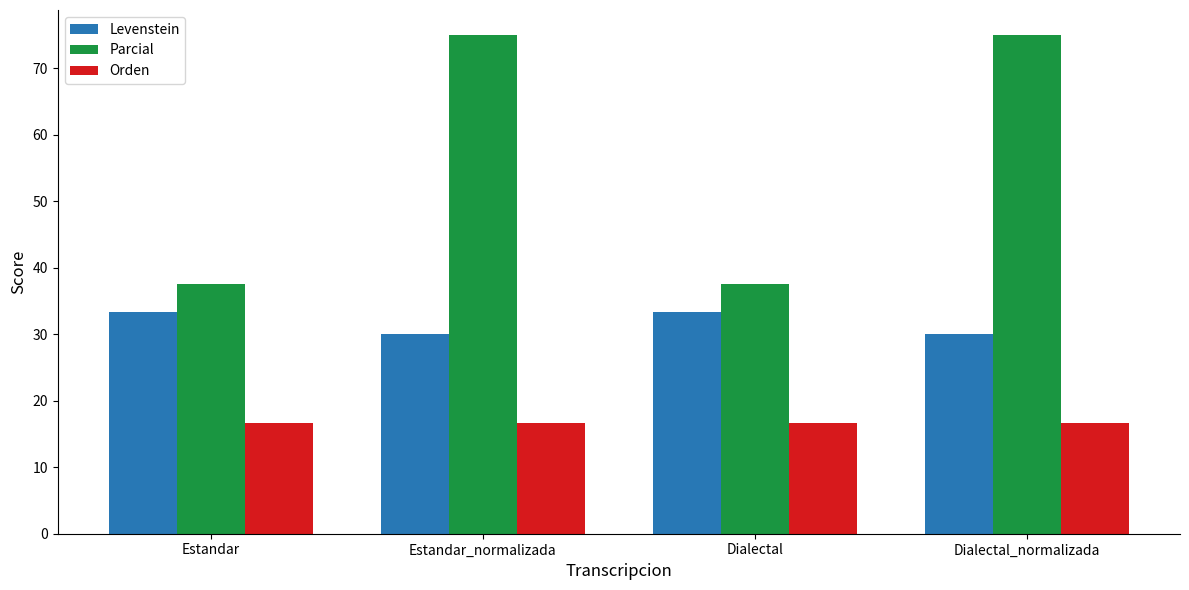

What is the difference between the second highest and minimum values in the Levenstein series?

3.3